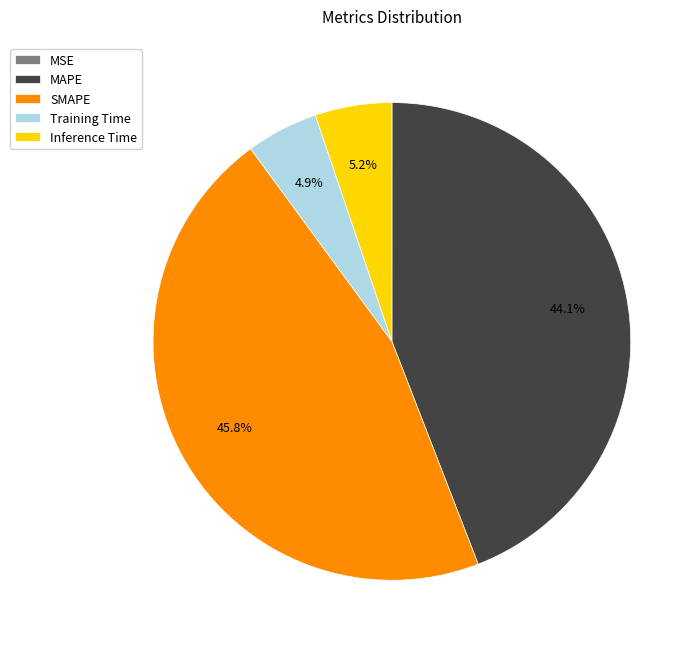

The SMAPE slice represents 46% of the pie. True or false?

True